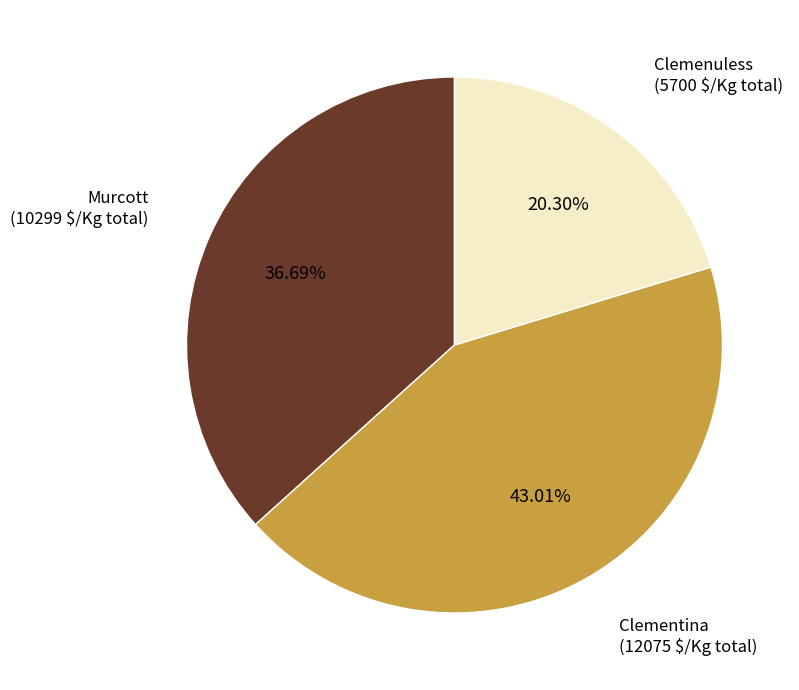

Is there any slice that represents more than half of the pie?

No